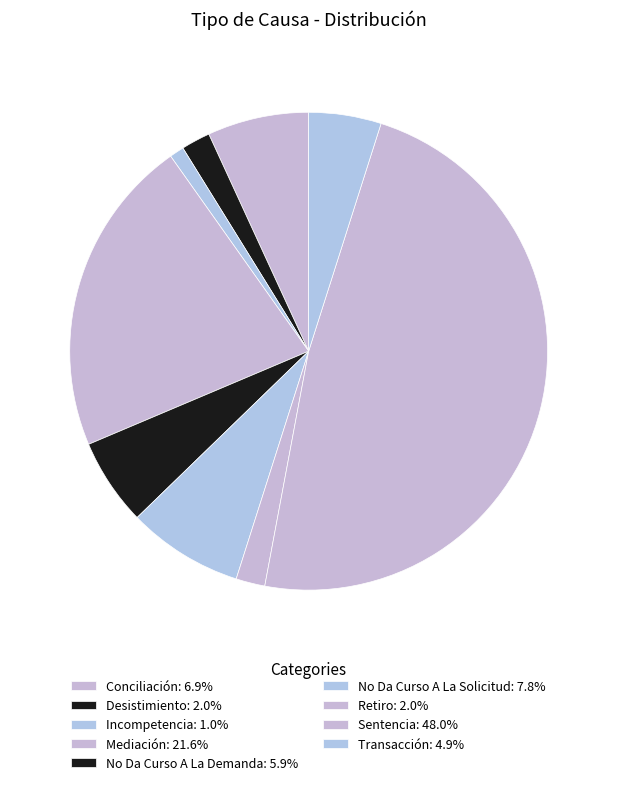

To the nearest percent, what is the difference between the largest and smallest slice percentages?

47%